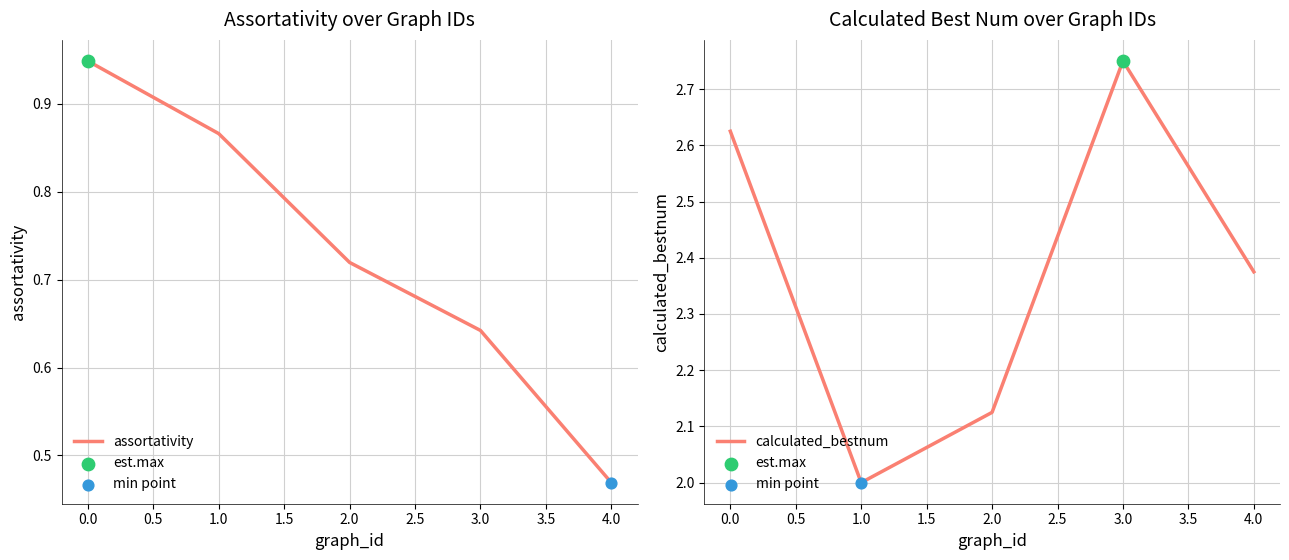

What are all the series names shown in the legend?

assortativity, calculated_bestnum